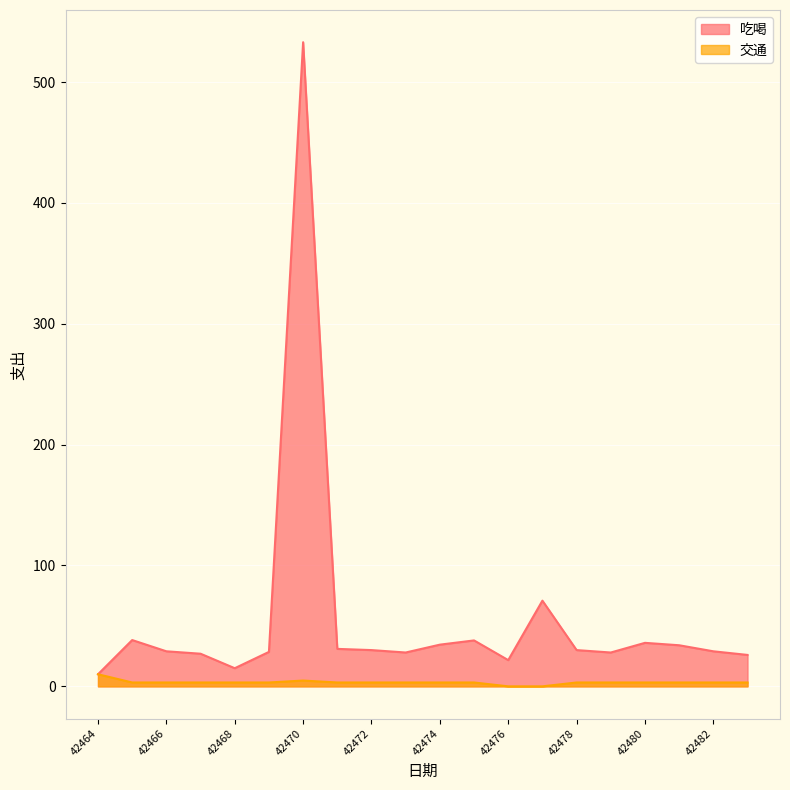

What is the value of the 交通 point at the 11th from the left?

3.2